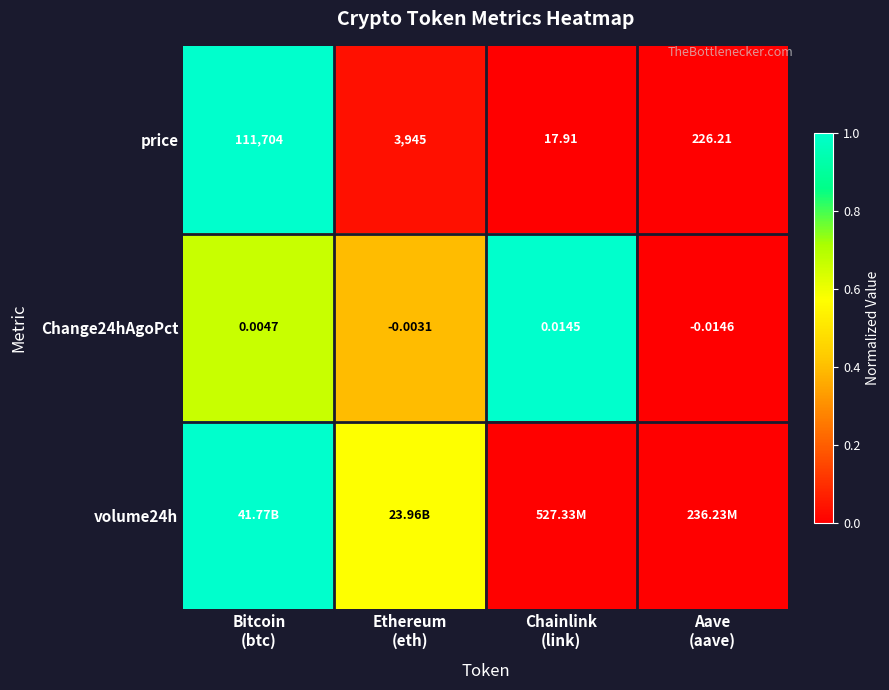

The value of volume24h at Chainlink (link) is 0.0. True or false?

False